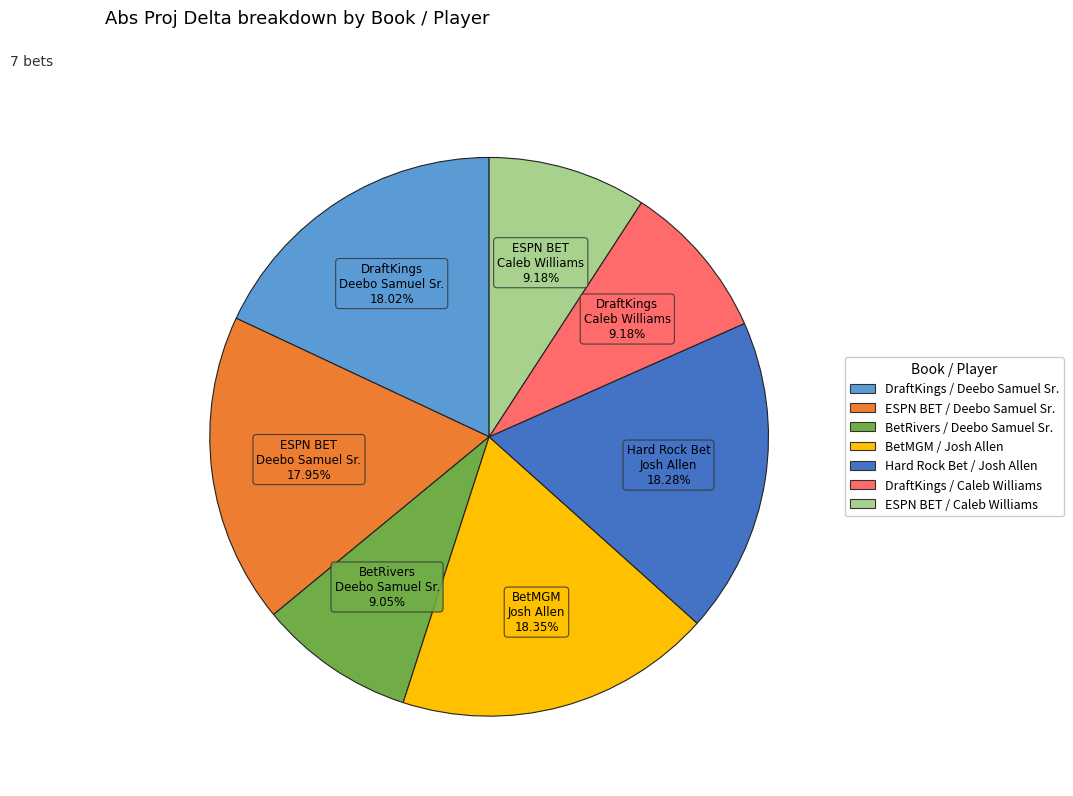

True or false: ESPN BET / Caleb Williams accounts for 9% of the total.

True